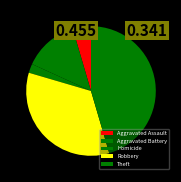

Is there any slice that represents more than half of the pie?

No